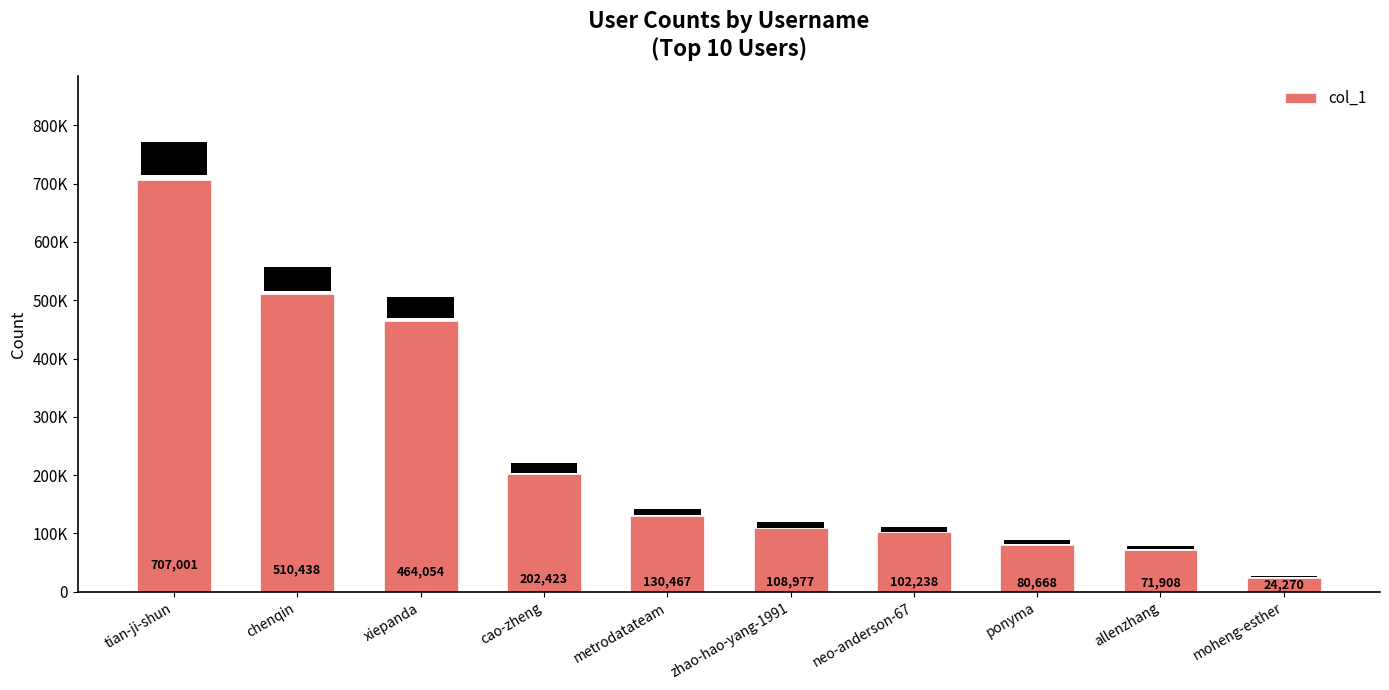

What position from the right is moheng-esther?

1